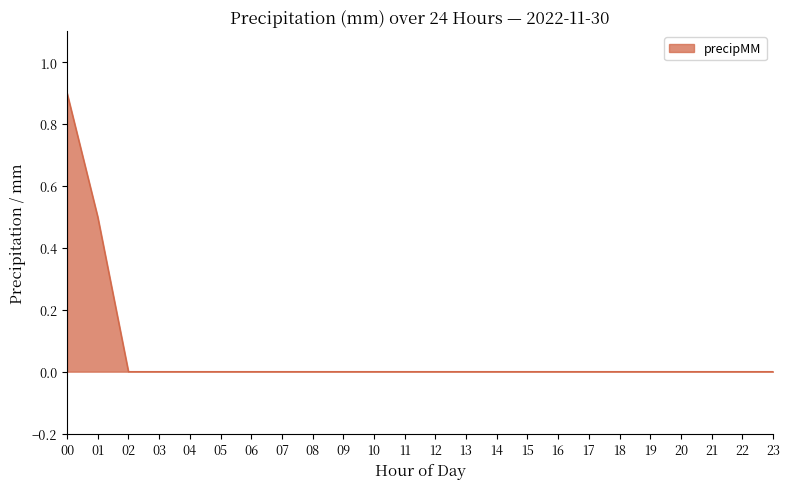

What is the greatest value displayed?

0.9